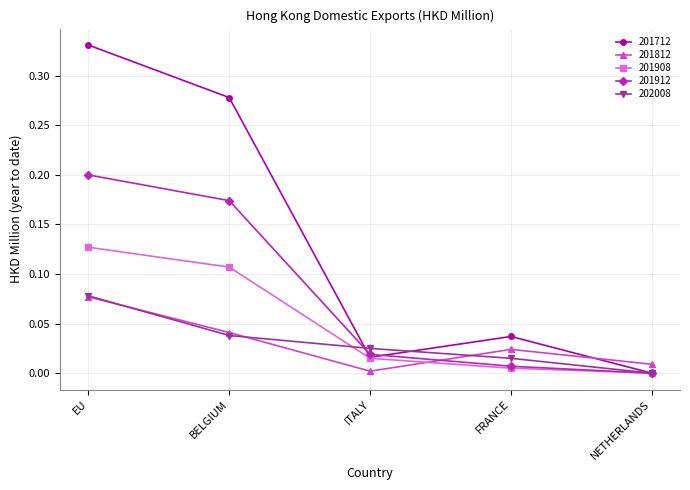

What is the label of the 5th point from the right?

EU